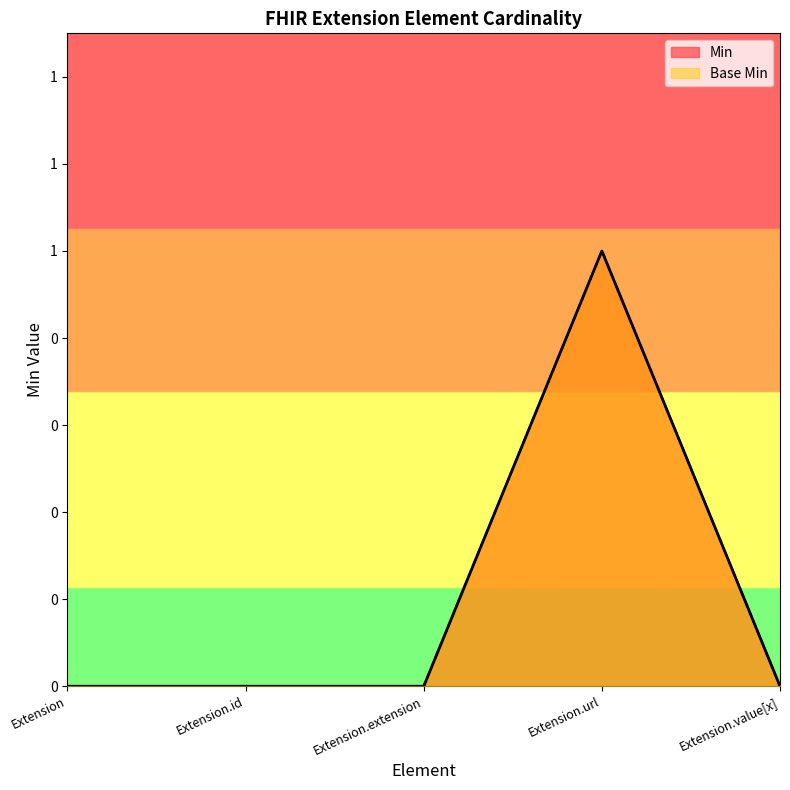

How many lines are shown in the chart?

2